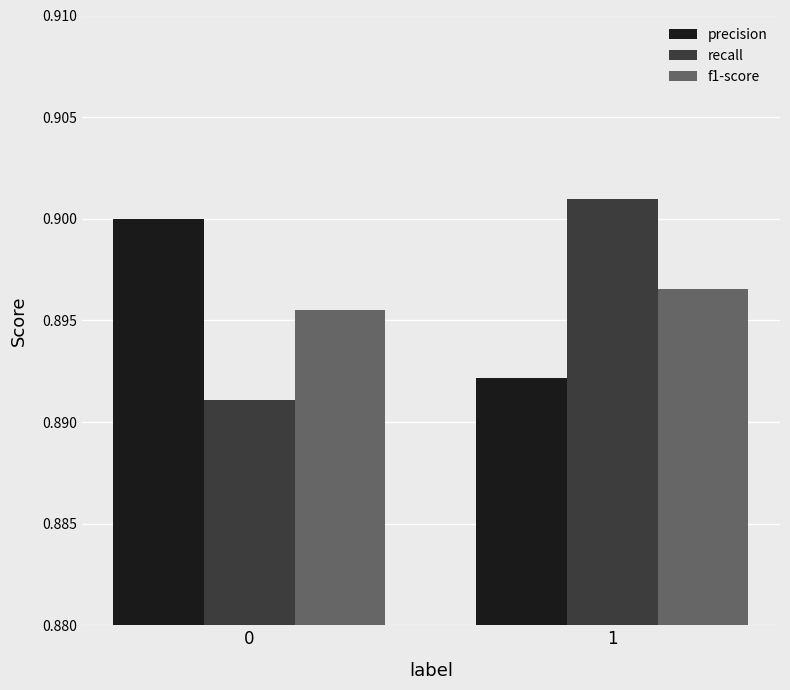

What is the total value across all series at 1?

2.7